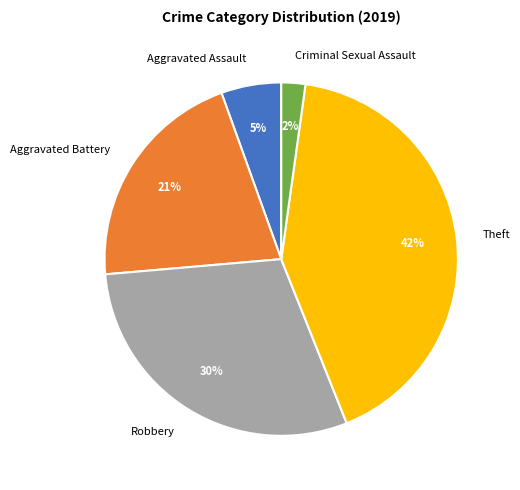

What percentage is the Aggravated Battery slice, to the nearest percent?

21%